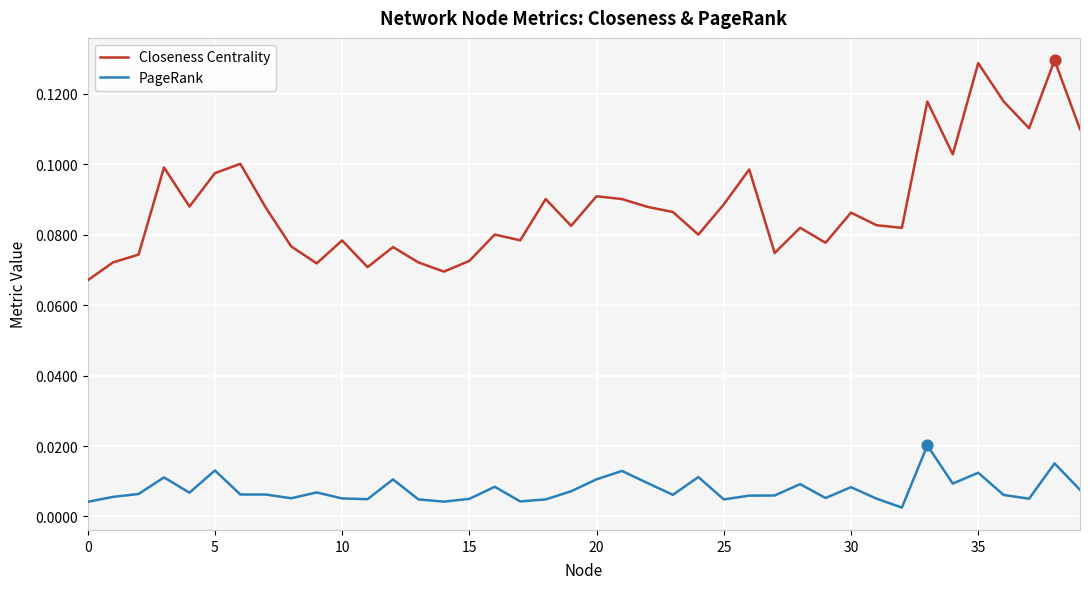

Which series has the widest spread of values?

Closeness Centrality